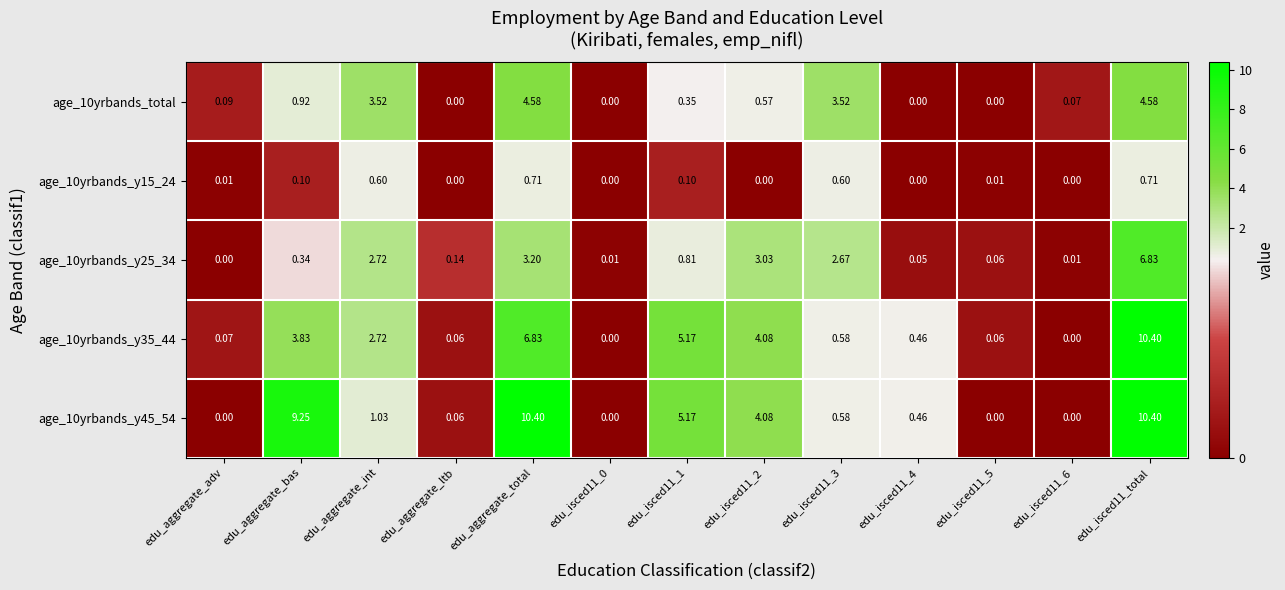

Is the value of age_10yrbands_y25_34 at edu_aggregate_adv greater than the value of age_10yrbands_y35_44 at edu_isced11_total?

No